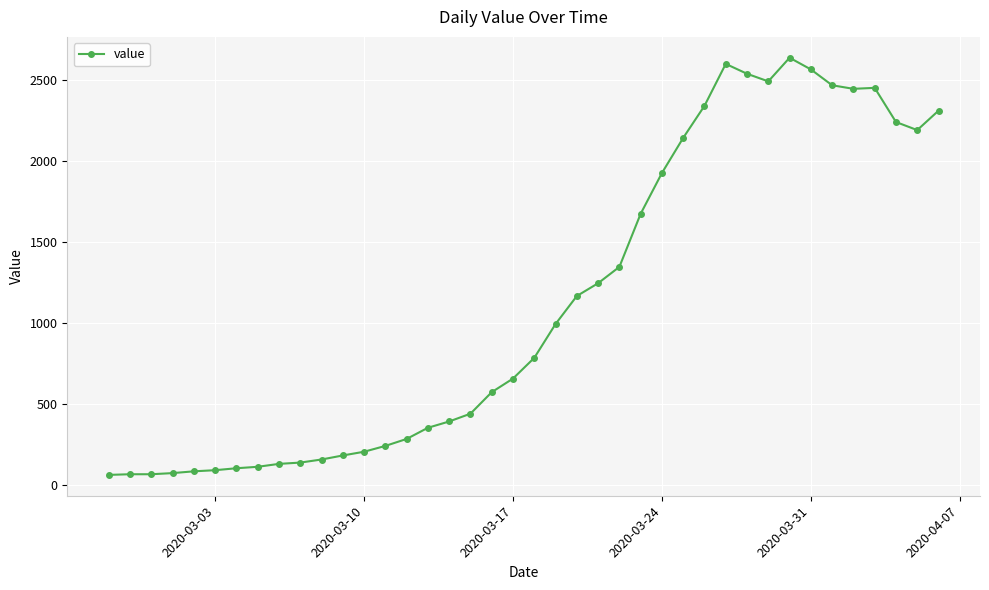

What is the sum of all values?

44951